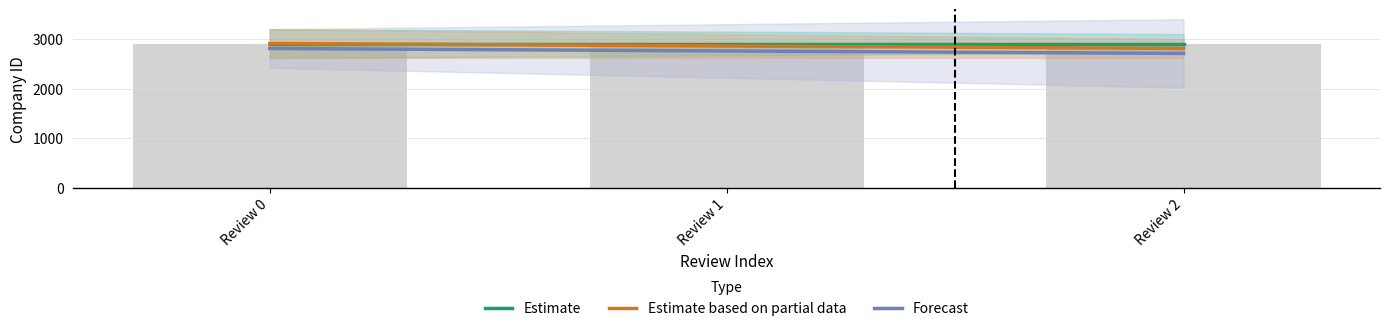

What is the average value of the Estimate based on partial data series?

2860